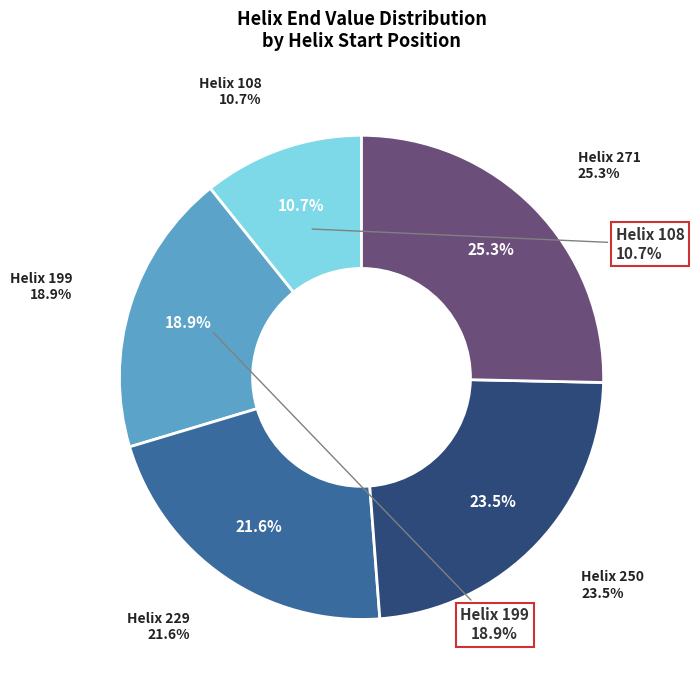

To the nearest percent, what is the difference between the 229 and 250 slice percentages?

2%